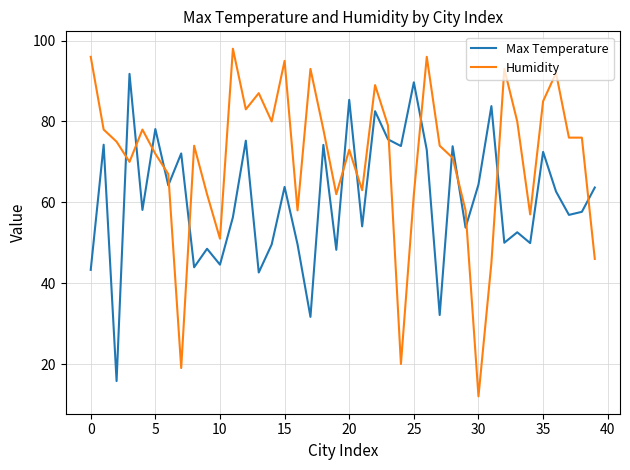

What is the maximum value shown in the chart?

98.0